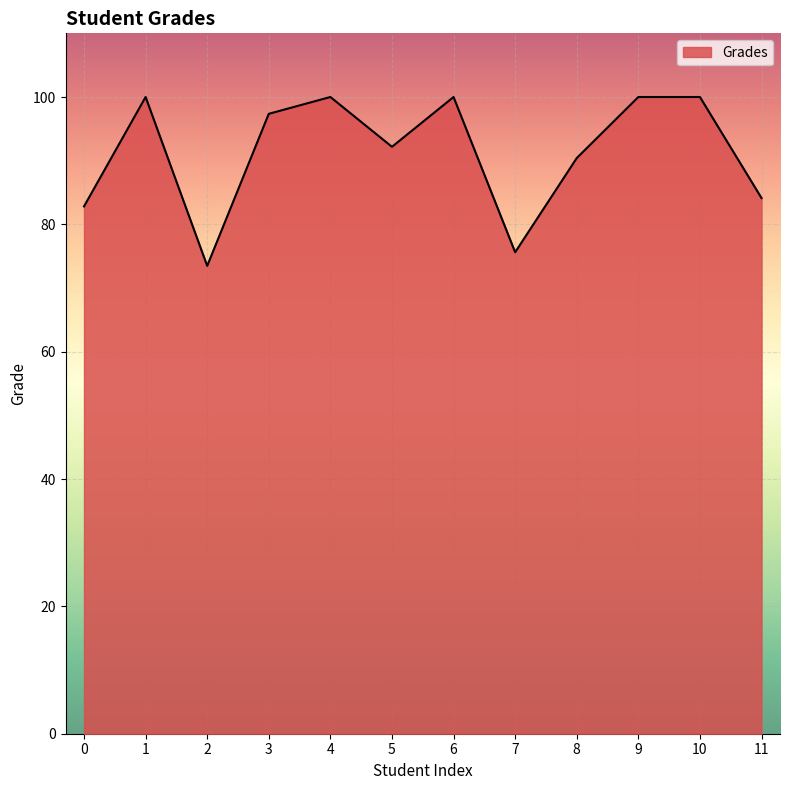

What is the minimum value shown in the chart?

73.5